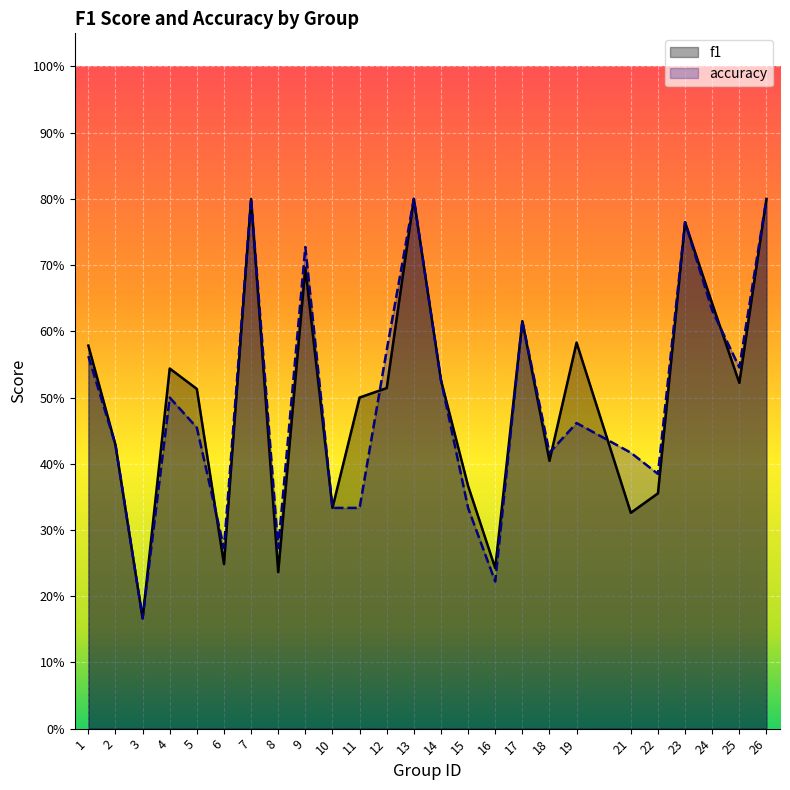

The value of accuracy at 15 is 0.3. True or false?

True